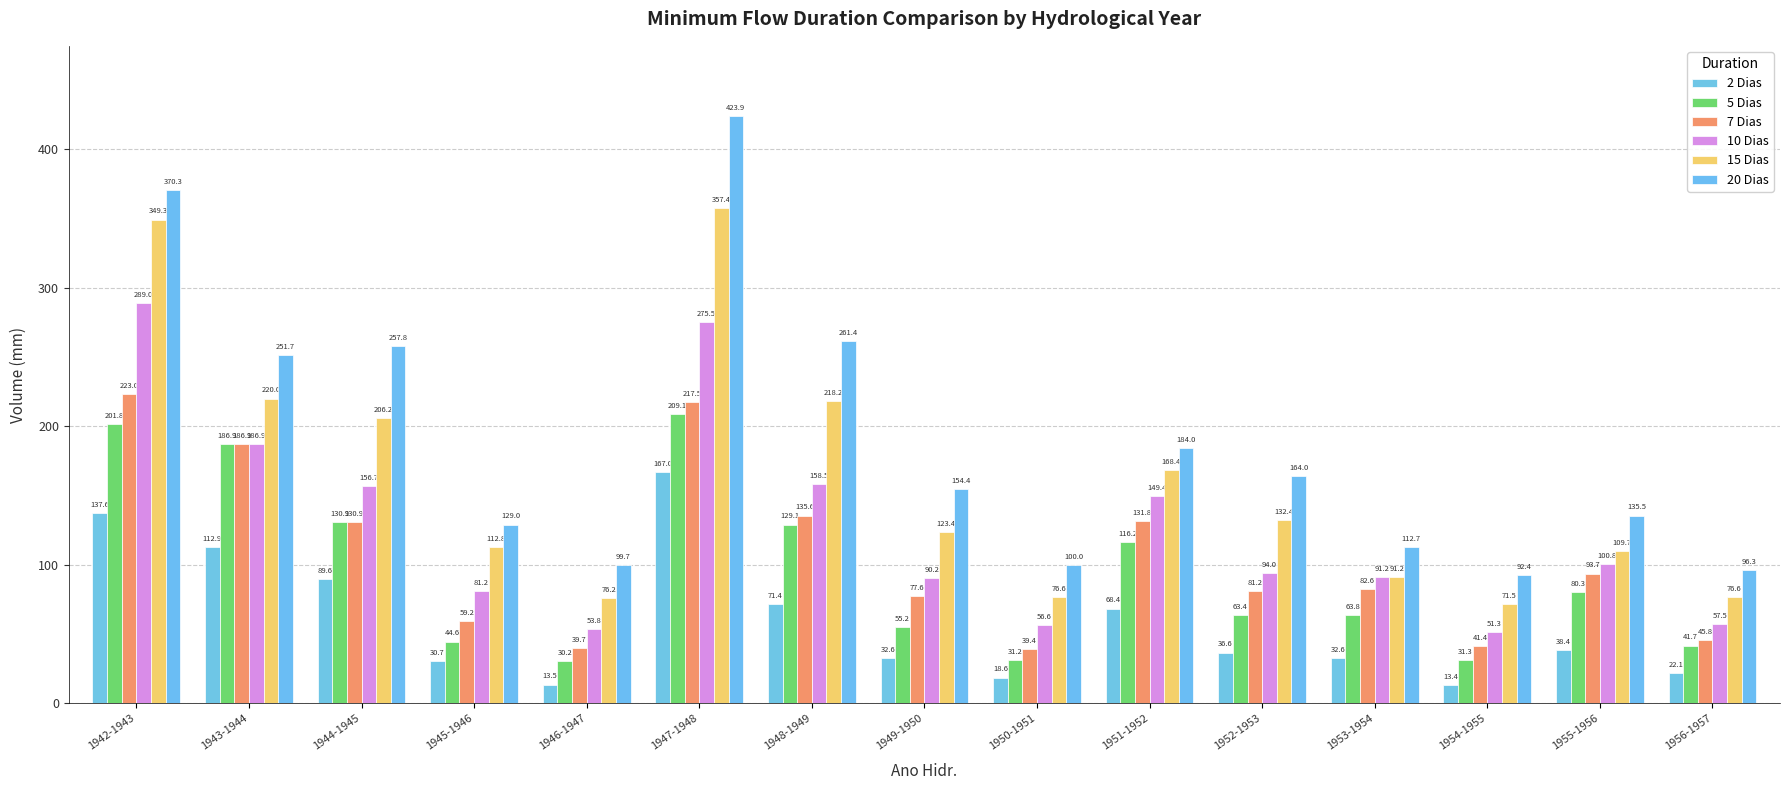

Which category has the lowest value in the 2 Dias series?

1954-1955